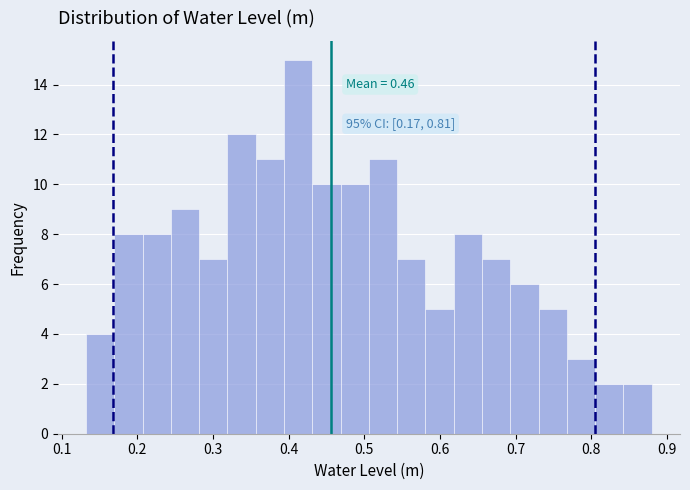

Around what value on the x-axis is the tallest bar? Give the approximate position of its centre, as read against the axis.

0.41